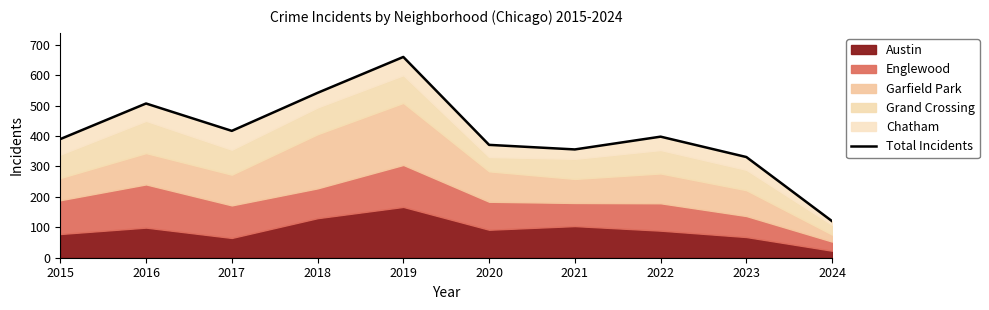

Where is the first local maximum?

2016